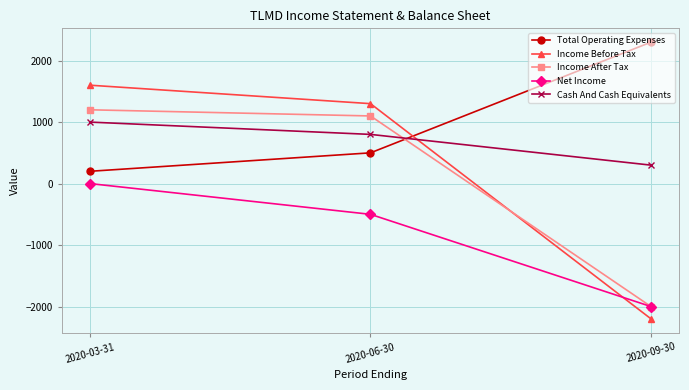

The value of Total Operating Expenses at 2020-09-30 is 2300. True or false?

True